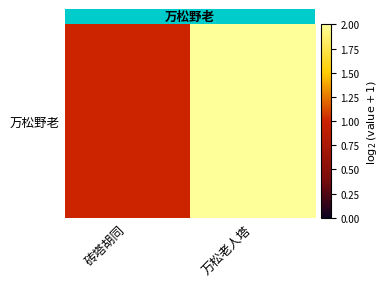

What is the average value?

2